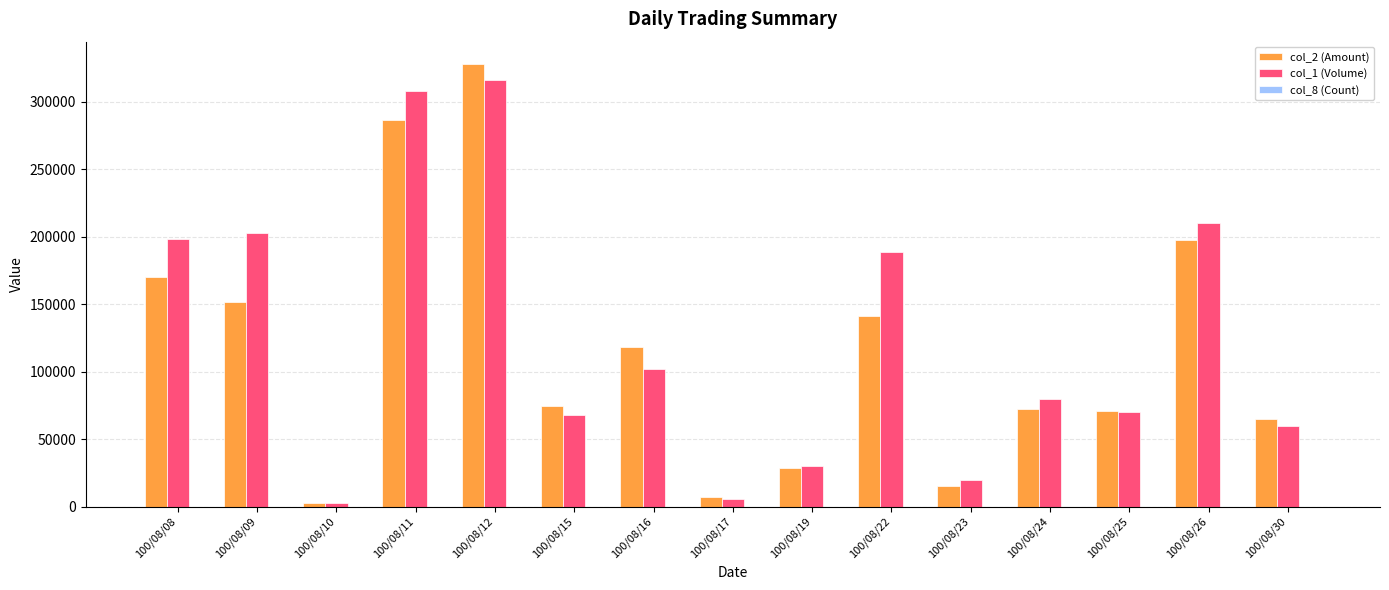

What is the approximate value of col_2 (Amount) at 100/08/09?

151450